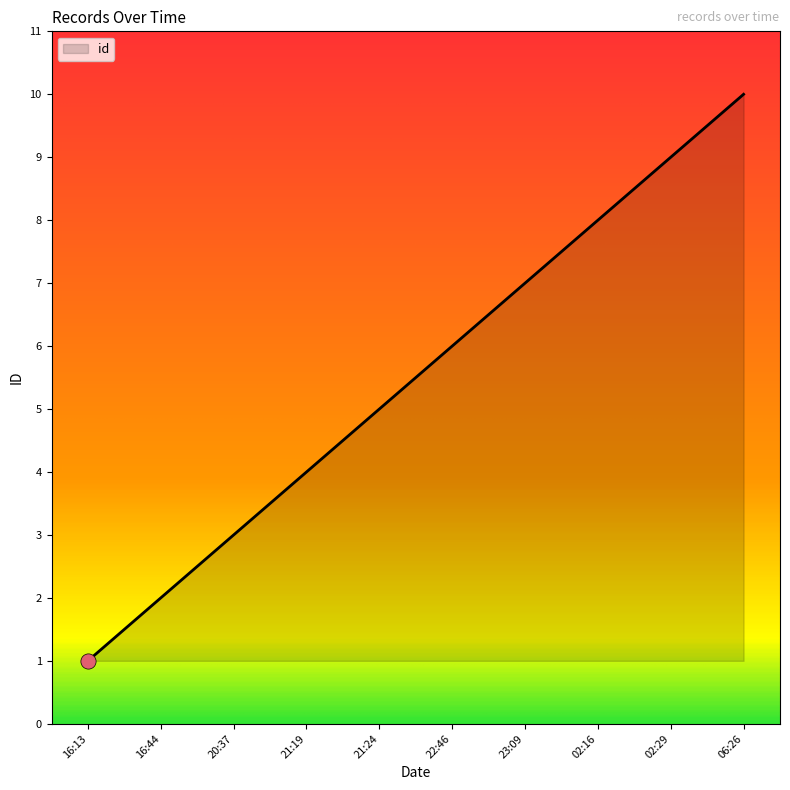

Which has a higher value, 22:46 or 20:37?

22:46